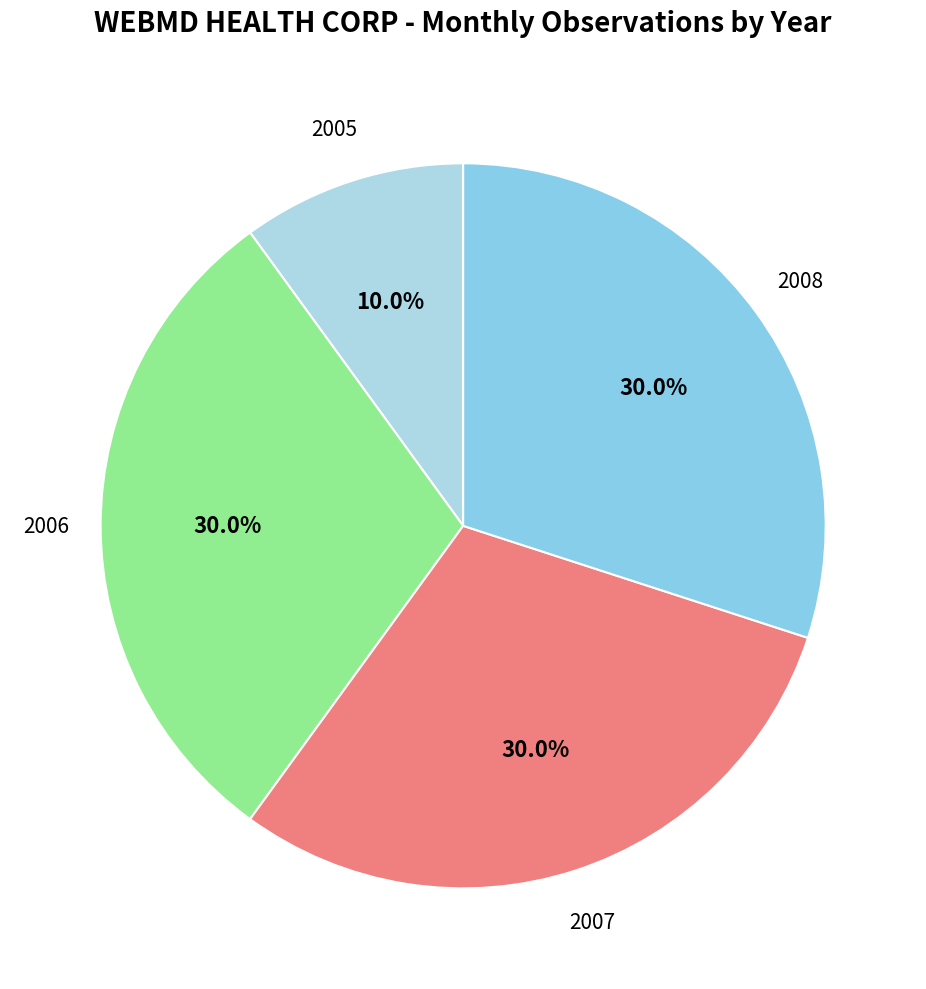

True or false: 2006 accounts for 11% of the total.

False